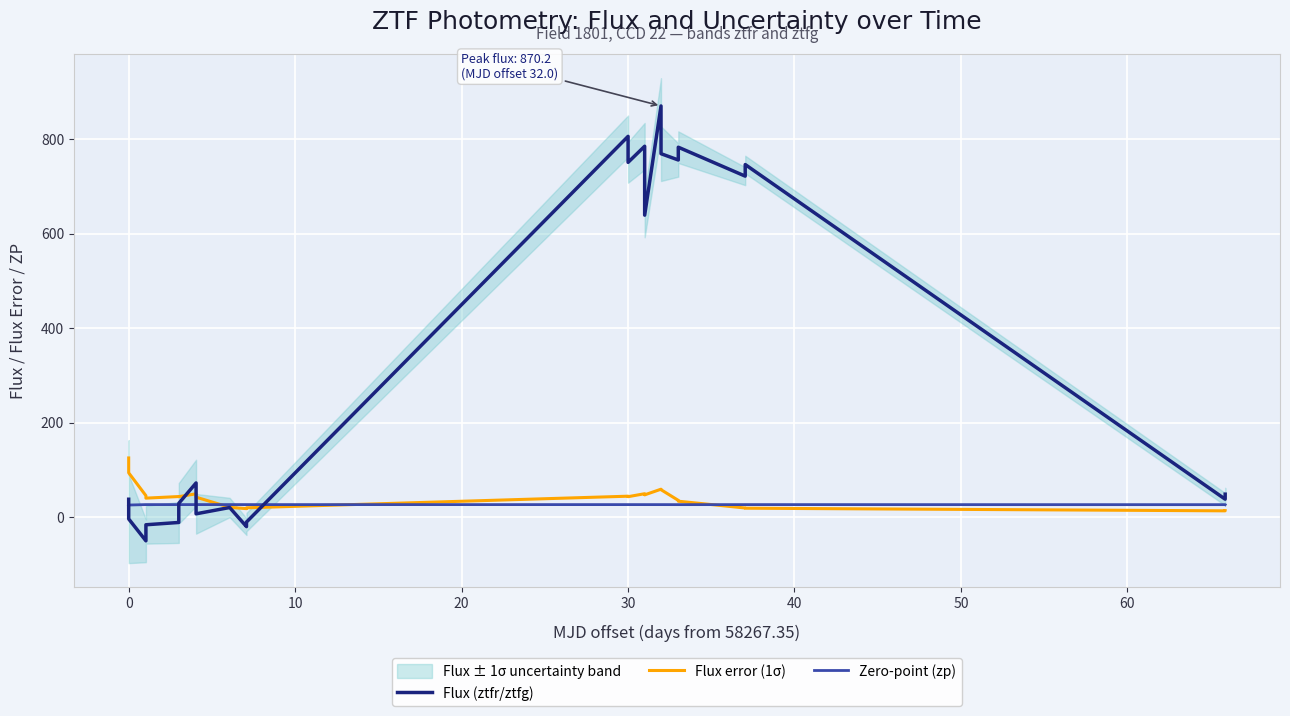

What is the maximum value for Zero-point (zp)?

26.3